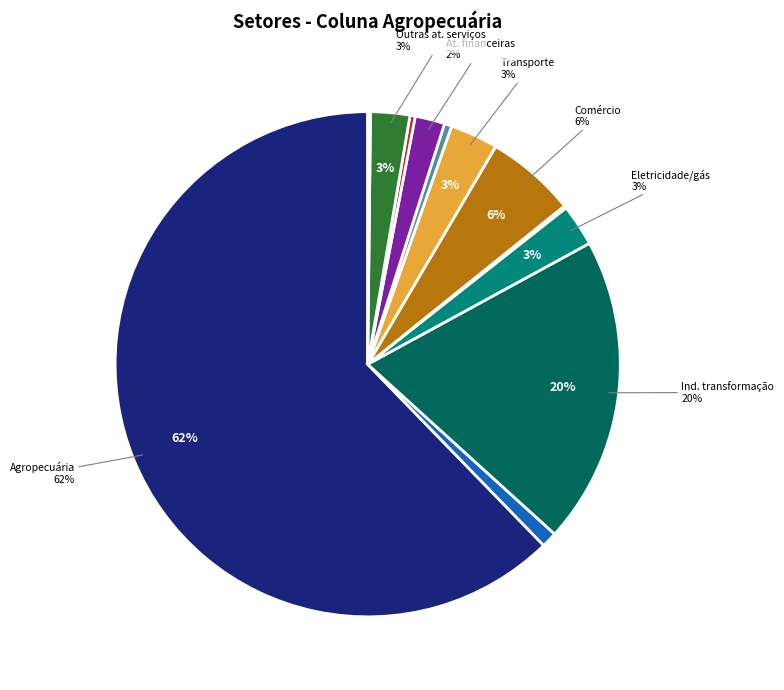

Which has a higher value, Outras atividades de serviços or Indústrias de transformação?

Indústrias de transformação